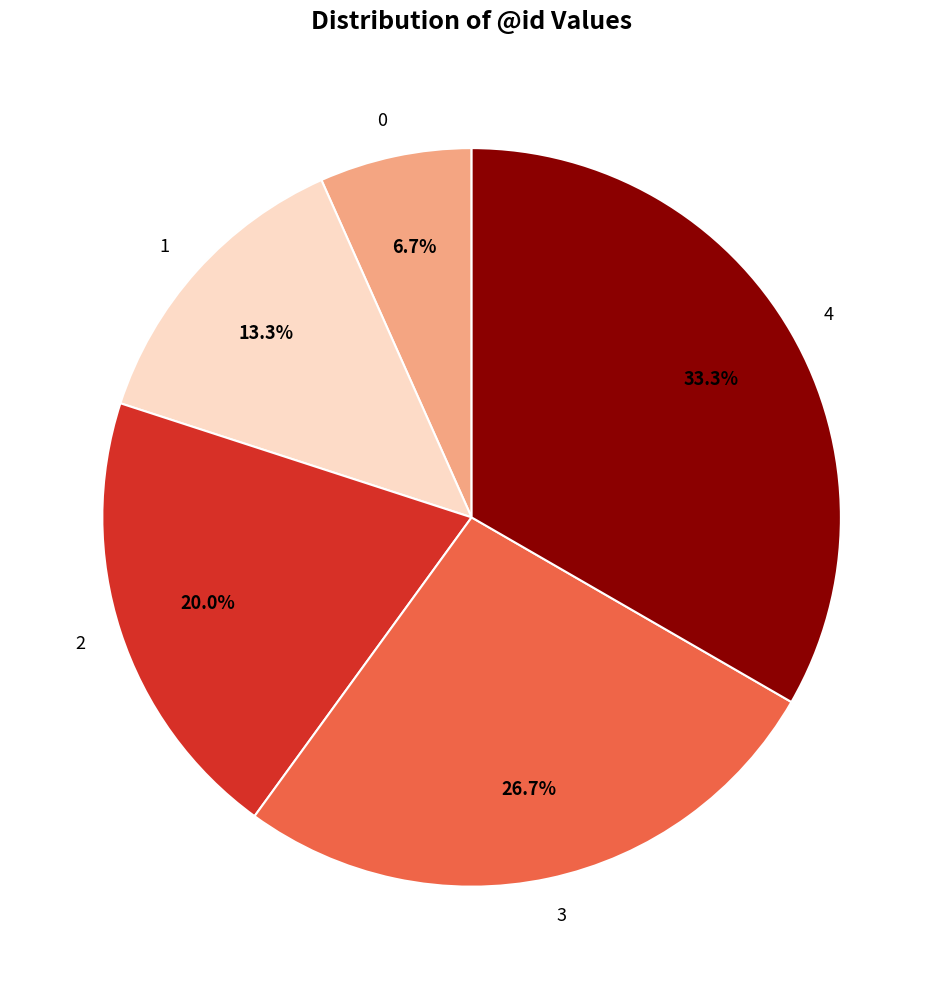

What portion of the pie excludes 3?

73.3%